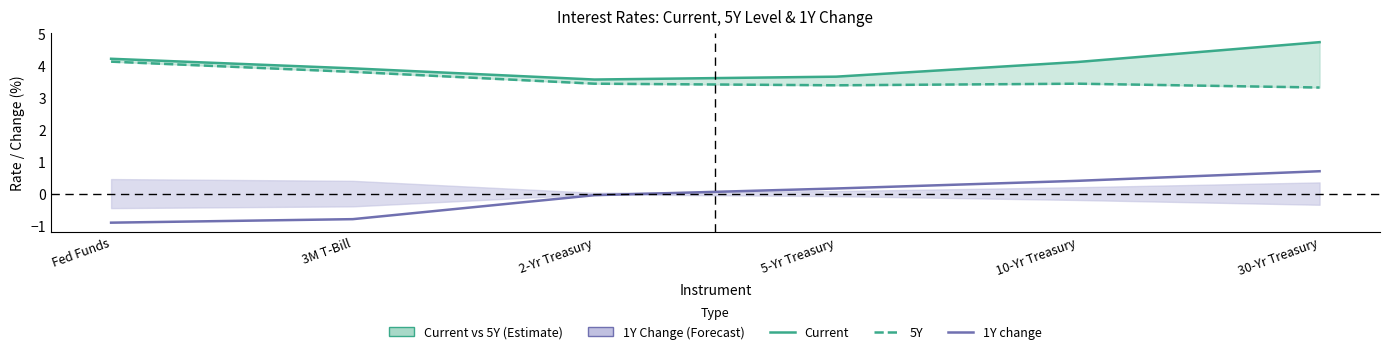

What are all the series names shown in the legend?

Current, 5Y, 1Y change